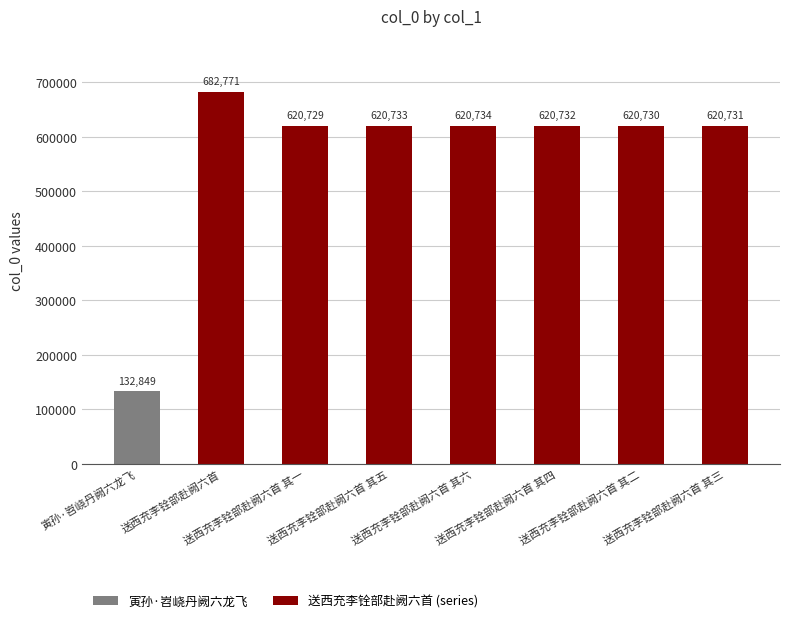

How many bars are there in total?

8